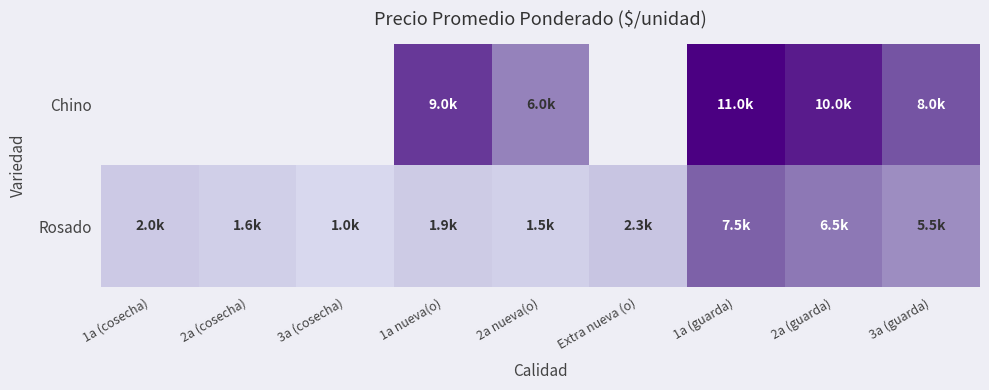

Where is Rosado nearest to the value 4250?

3a (guarda)